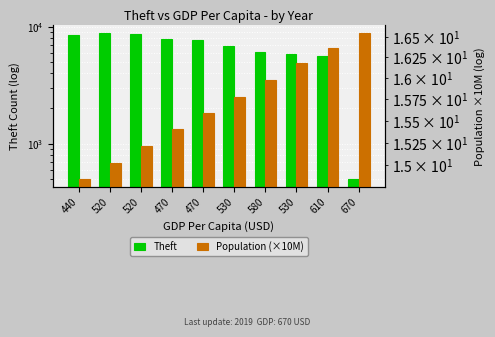

At which category is the sum across all series the highest?

520